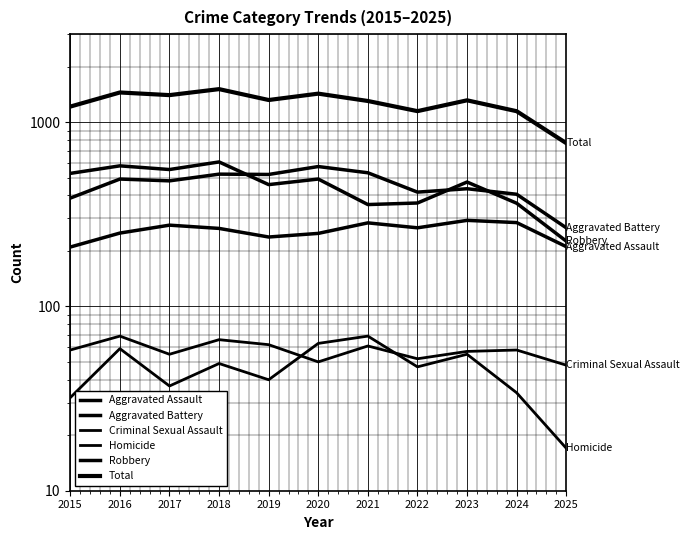

At which label does Aggravated Battery first exceed 480?

2016